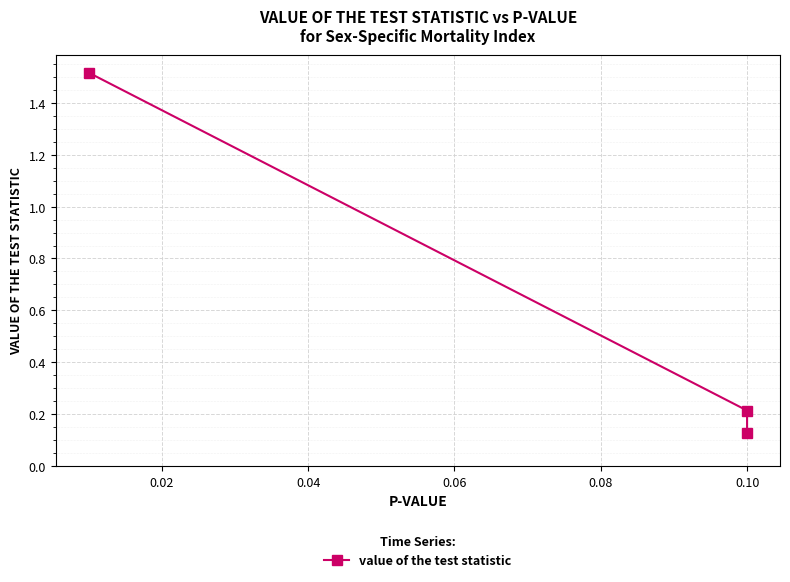

How many lines are shown in the chart?

1